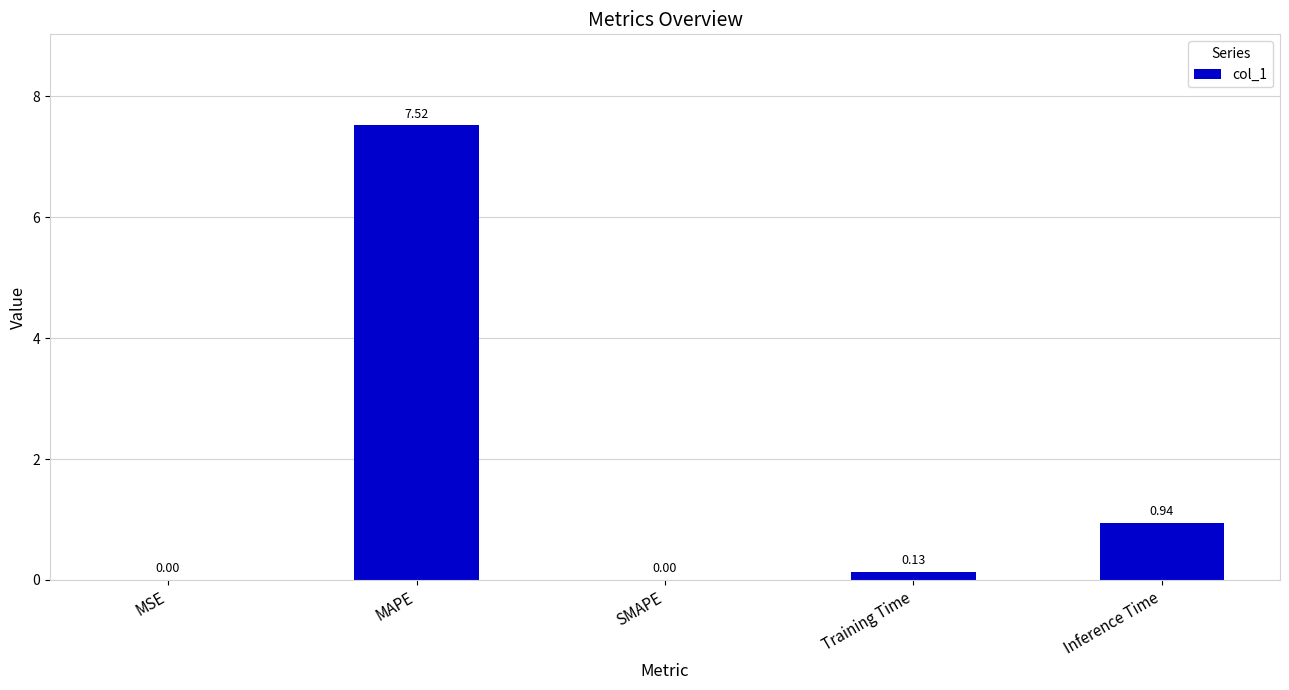

What is the change in value from MSE to Training Time?

+0.1